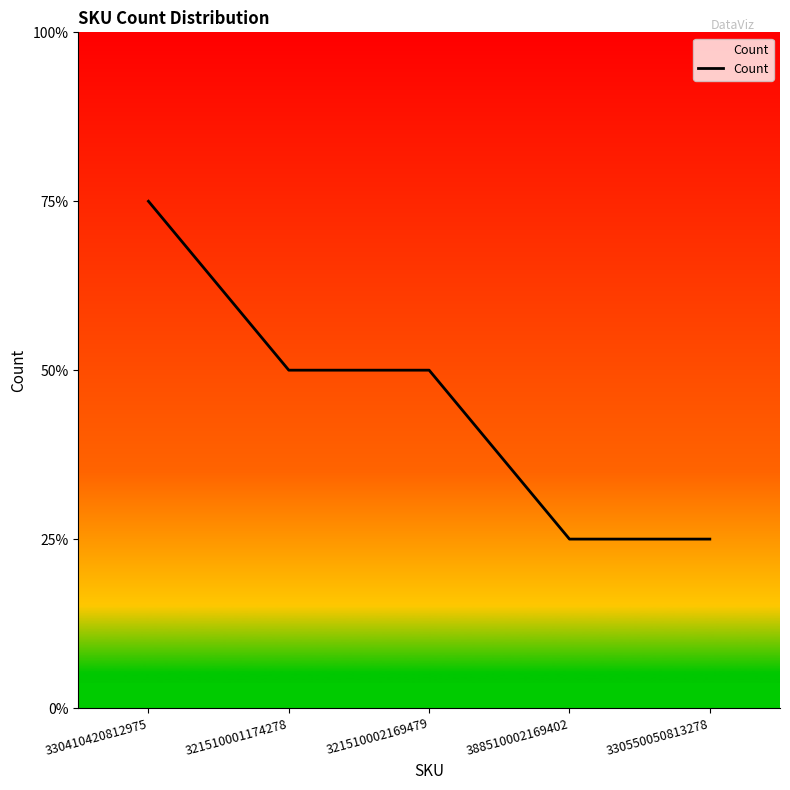

Does the chart have visible grid lines?

No